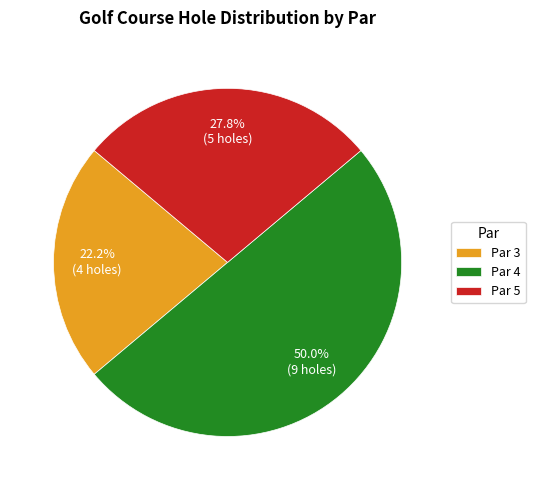

Which category accounts for the majority?

Par 4